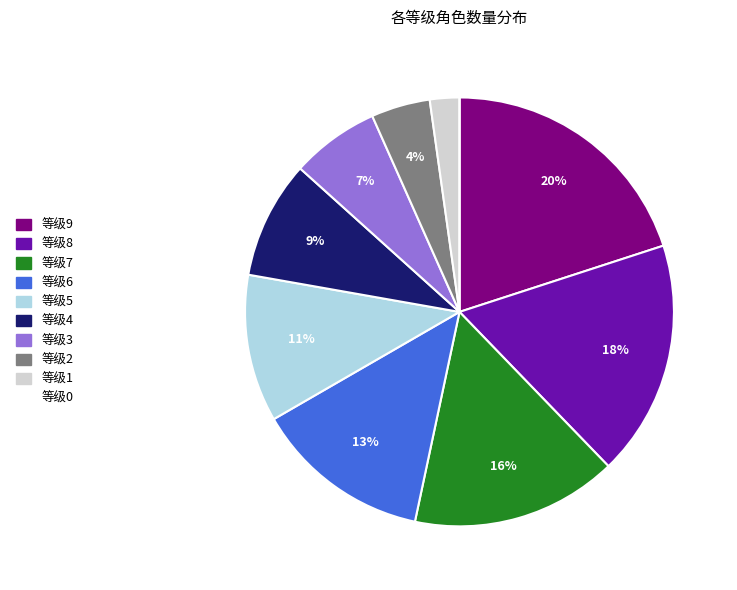

Is there any slice that represents more than half of the pie?

No